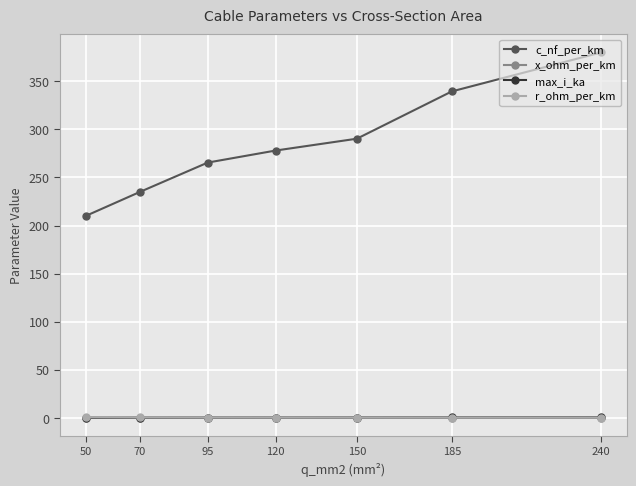

What is the difference between the max_i_ka values at 240 and 150?

0.1